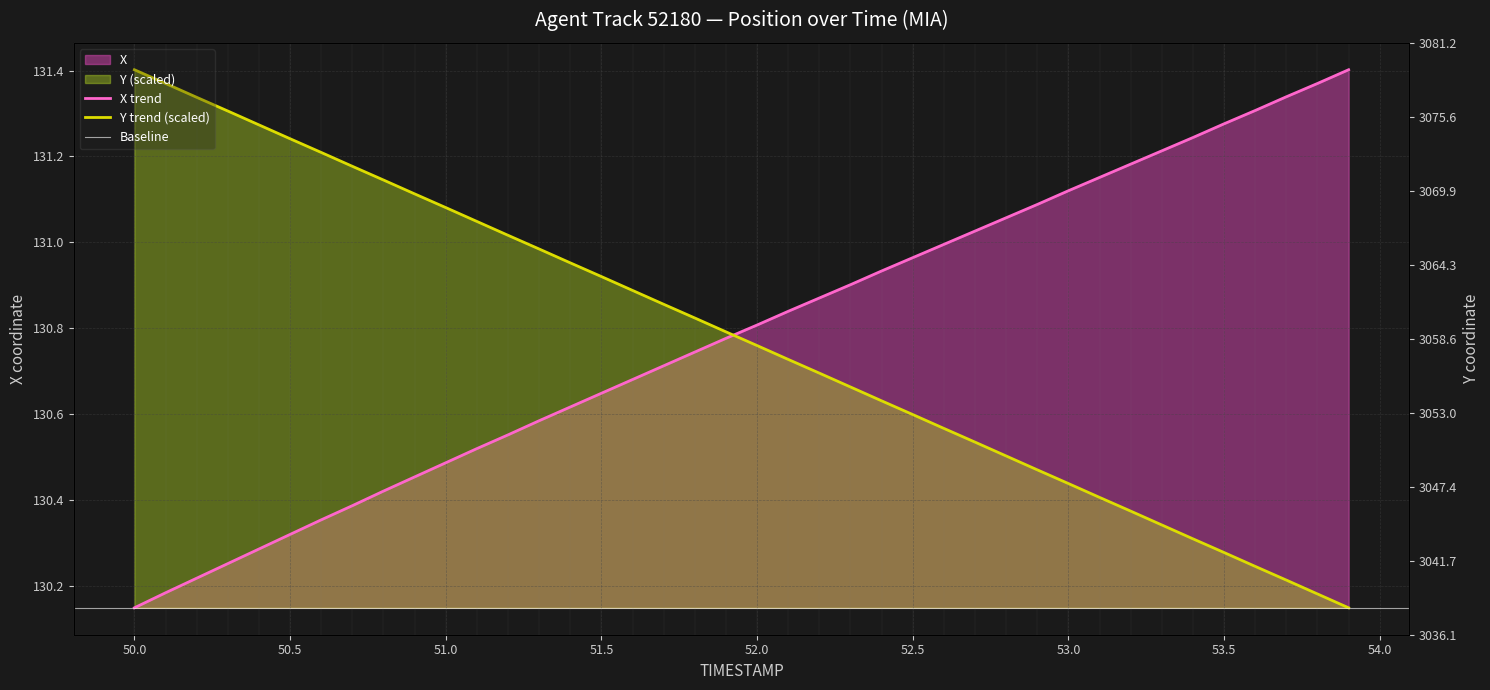

Reading right to left, list all the values displayed in this chart.

X: 131.4	131.4	131.3	131.3	131.3	131.2	131.2	131.2	131.2	131.1	131.1	131.1	131.0	131.0	131.0	130.9	130.9	130.9	130.8	130.8	130.8	130.7	130.7	130.7	130.6	130.6	130.6	130.6	130.5	130.5	130.5	130.4	130.4	130.4	130.3	130.3	130.3	130.2	130.2	130.1
Y: 130.1	130.2	130.2	130.2	130.3	130.3	130.3	130.4	130.4	130.4	130.5	130.5	130.5	130.6	130.6	130.6	130.7	130.7	130.7	130.8	130.8	130.8	130.9	130.9	130.9	131.0	131.0	131.0	131.0	131.1	131.1	131.1	131.2	131.2	131.2	131.3	131.3	131.3	131.4	131.4